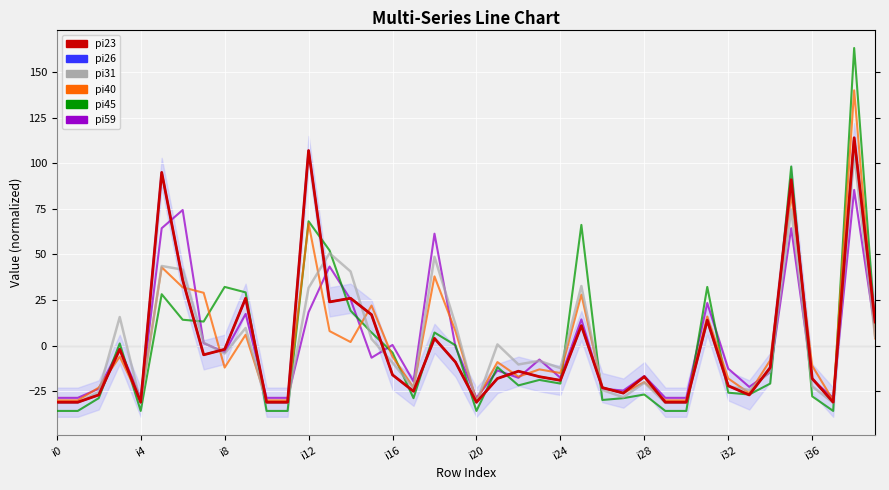

Which series ends up on top after the final intersection of pi40 and pi23?

pi23